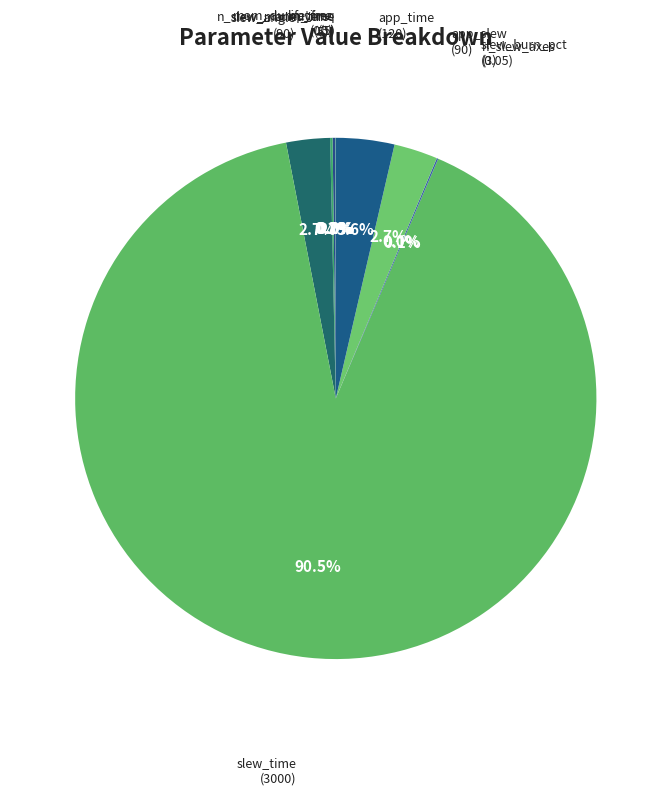

What is the majority slice?

slew_time